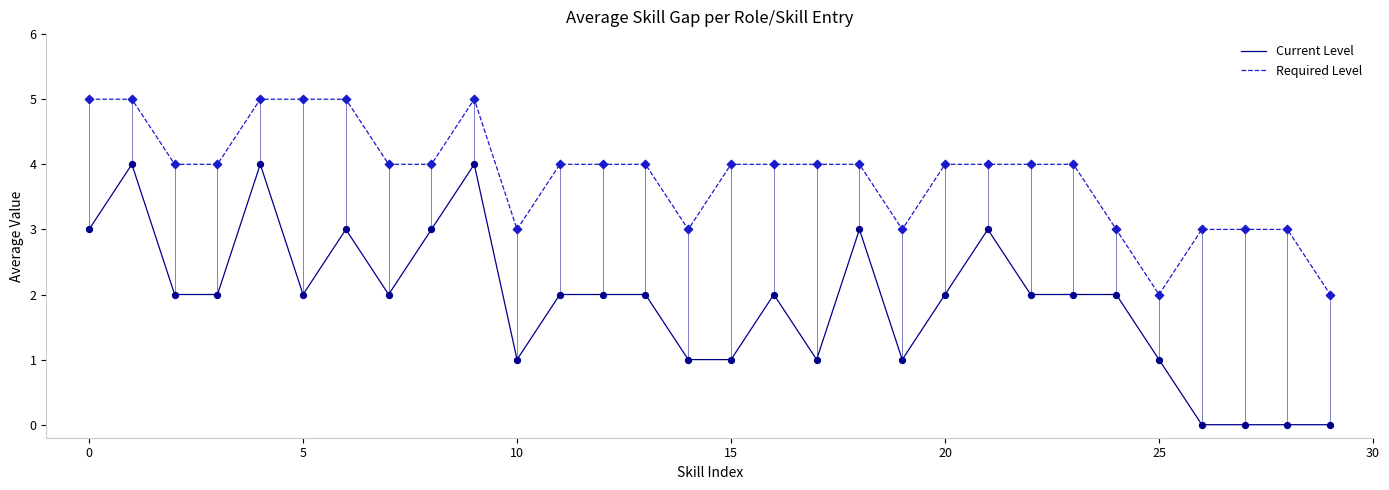

What are all the series names shown in the legend?

Current Level, Required Level